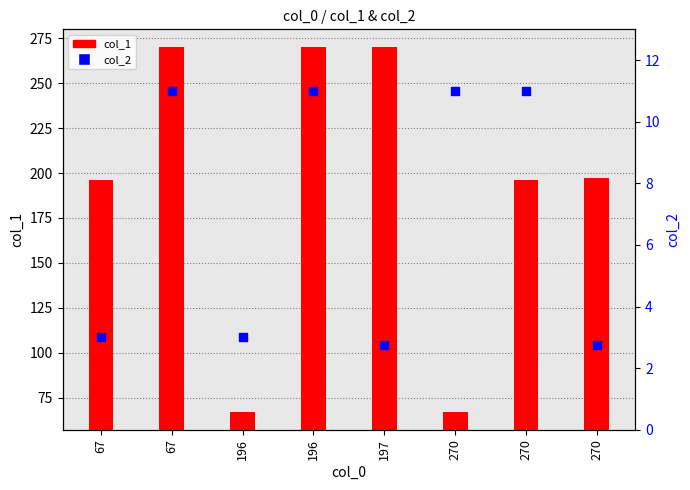

Which series reaches the maximum Y coordinate?

col_1